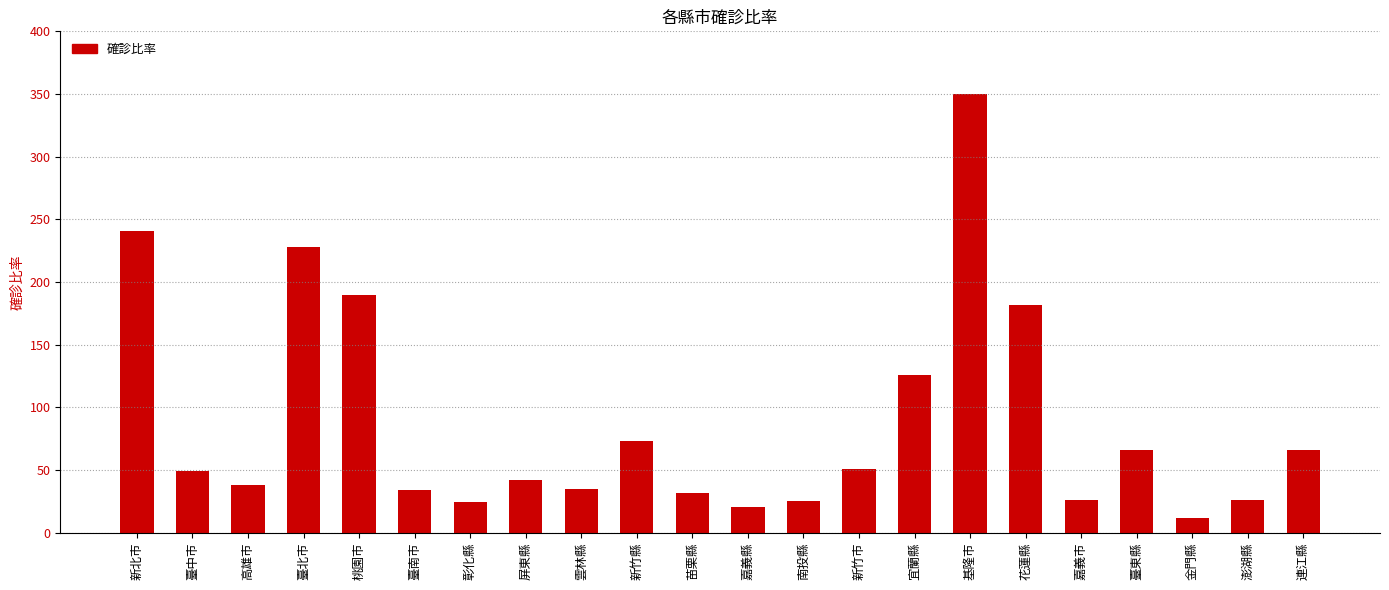

At which label does the data first exceed 49?

新北市